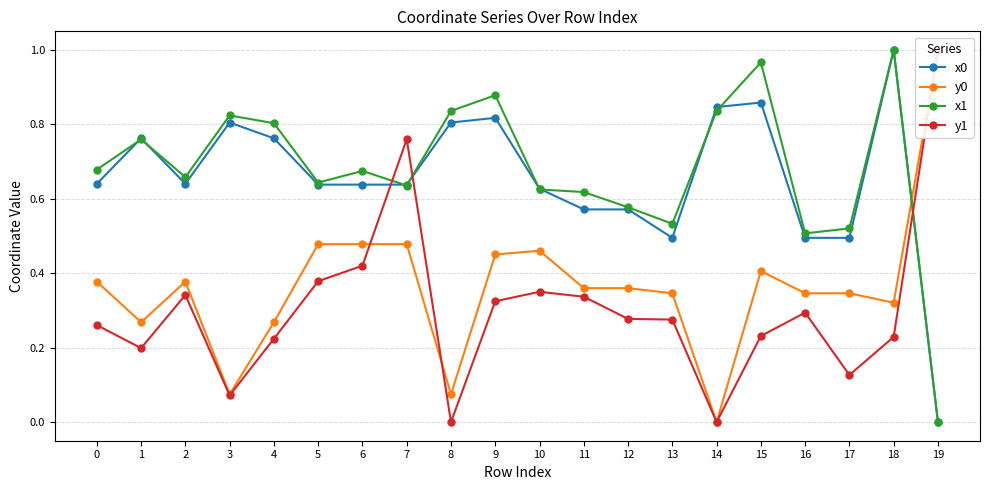

Which series changed the most between 4 and 18?

x0